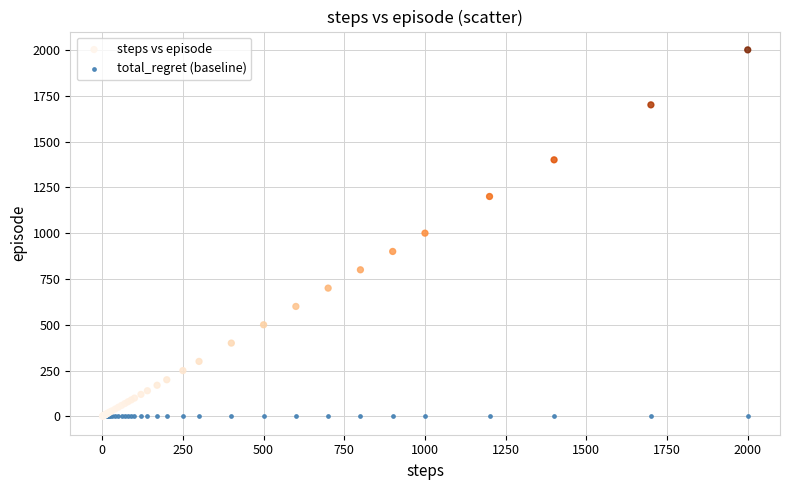

Which series contains the highest Y value?

steps vs episode